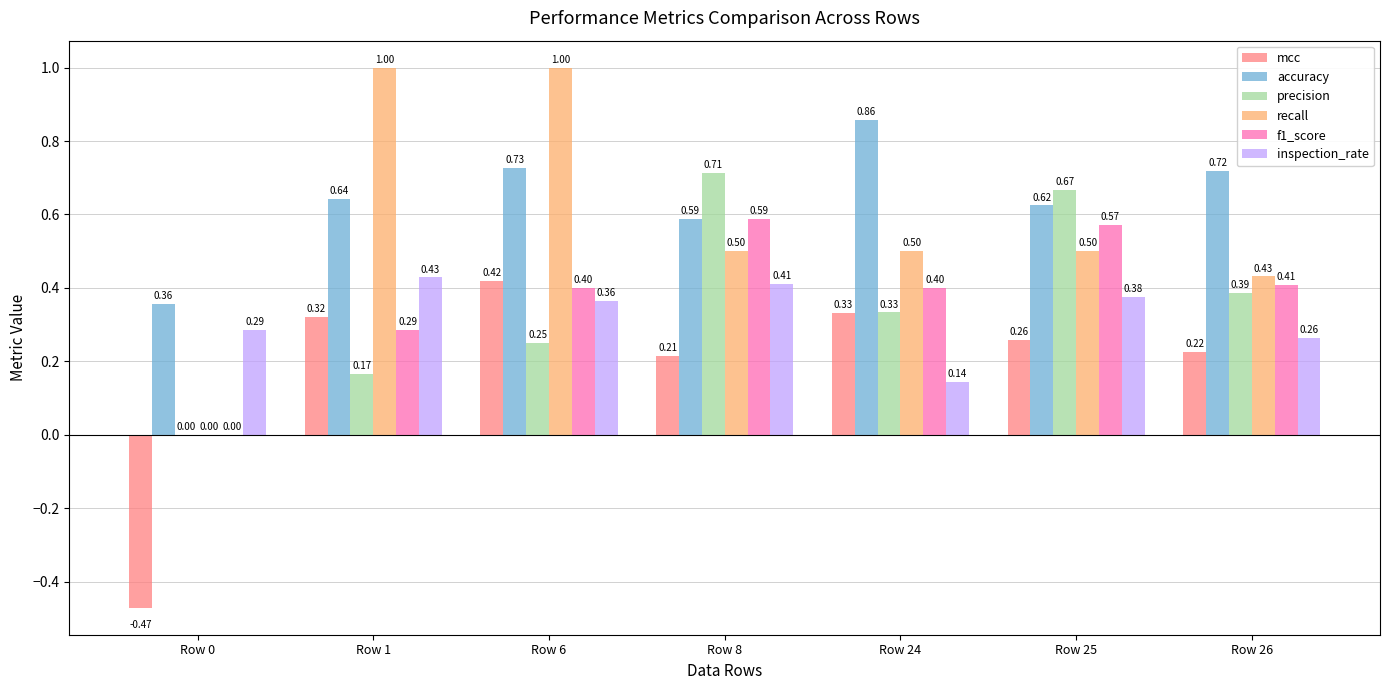

What is the sum of all inspection_rate values?

2.3